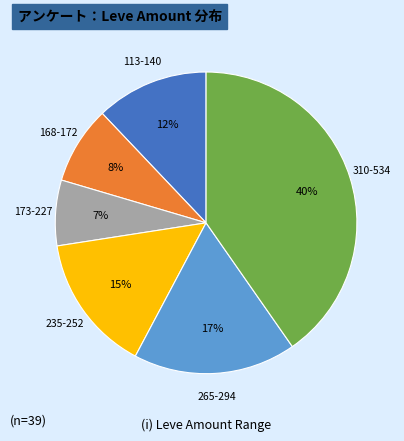

To the nearest percent, what is the average slice percentage?

17%